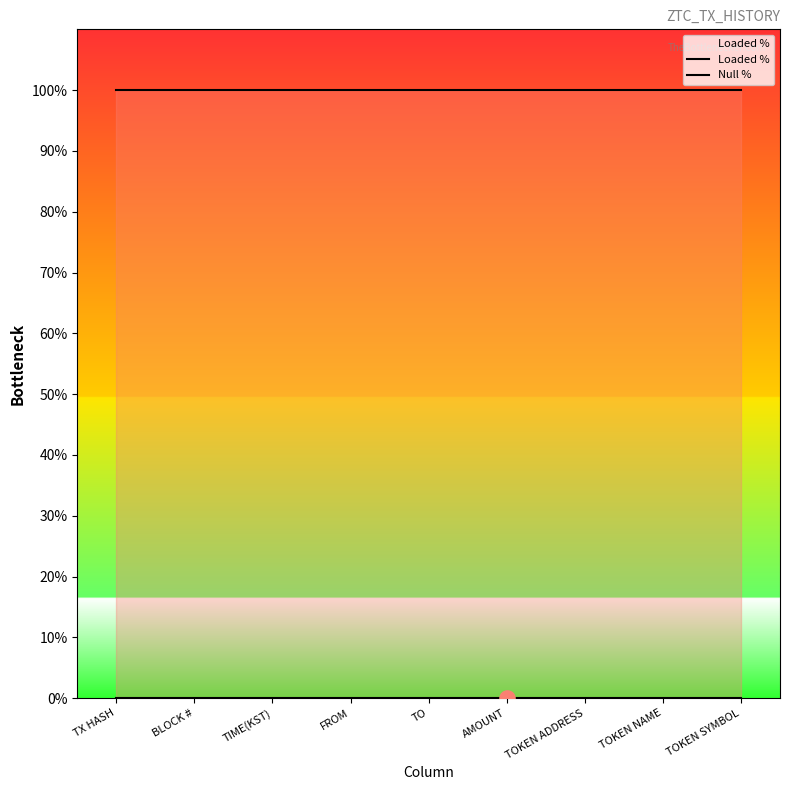

At how many categories does at least one series exceed 50?

9